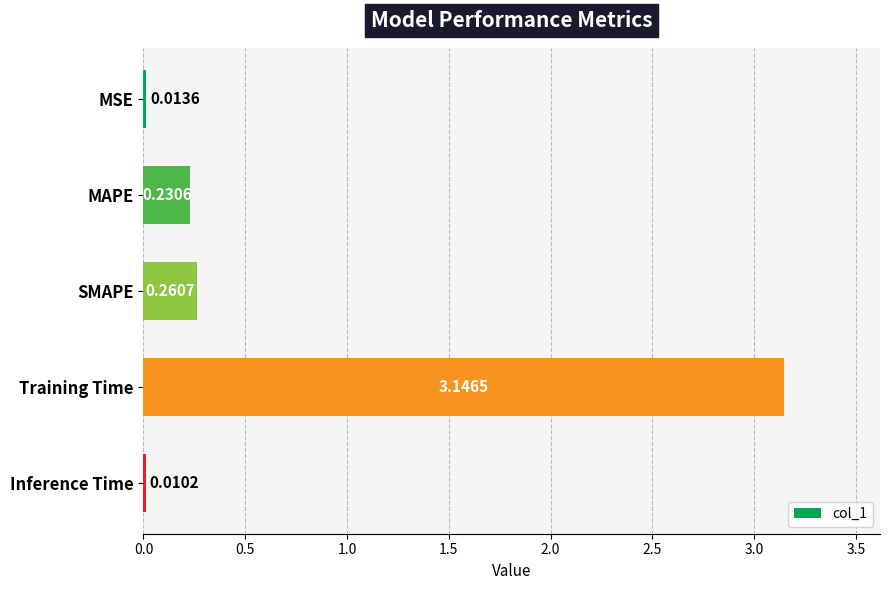

What is the average value?

0.7